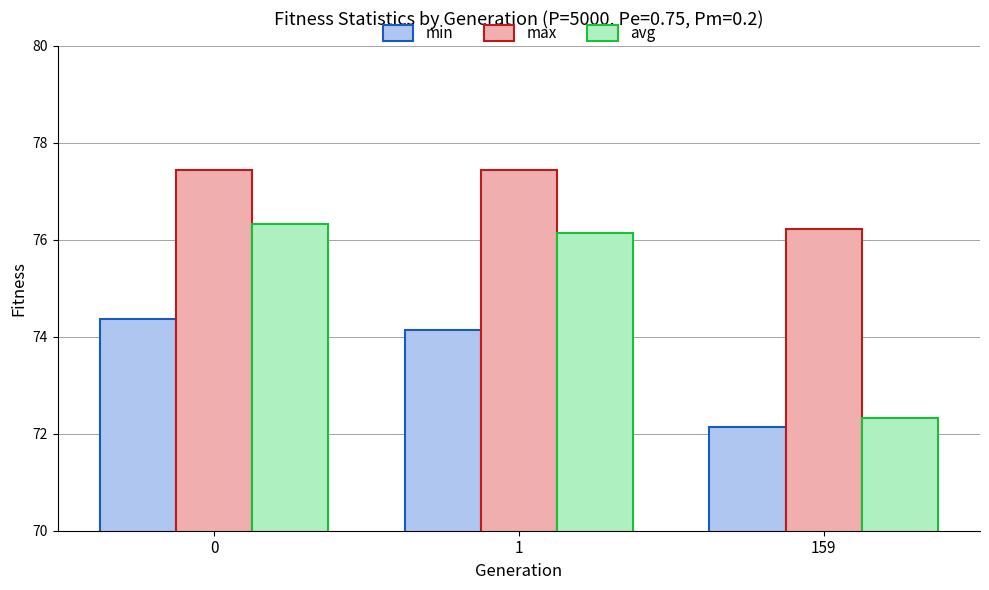

What is the spread (max minus min) of values at 1?

3.3